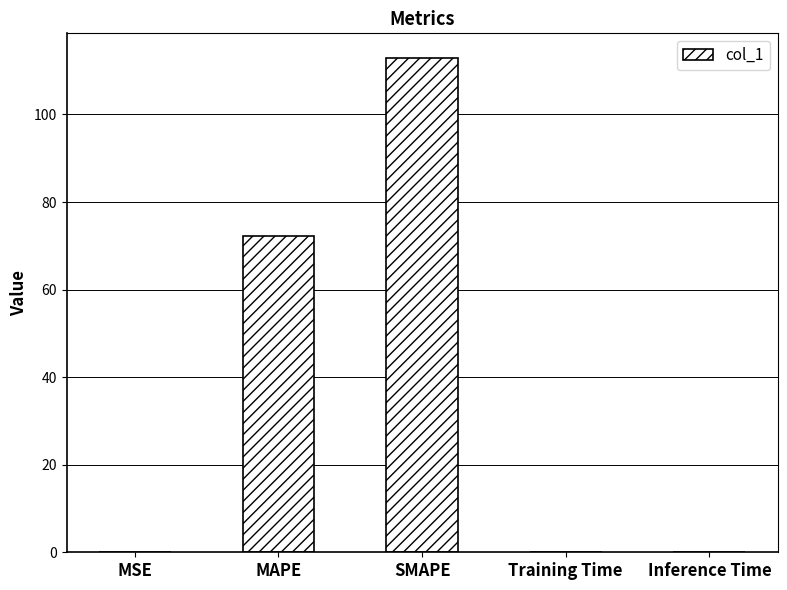

Between Training Time and SMAPE, which is larger?

SMAPE